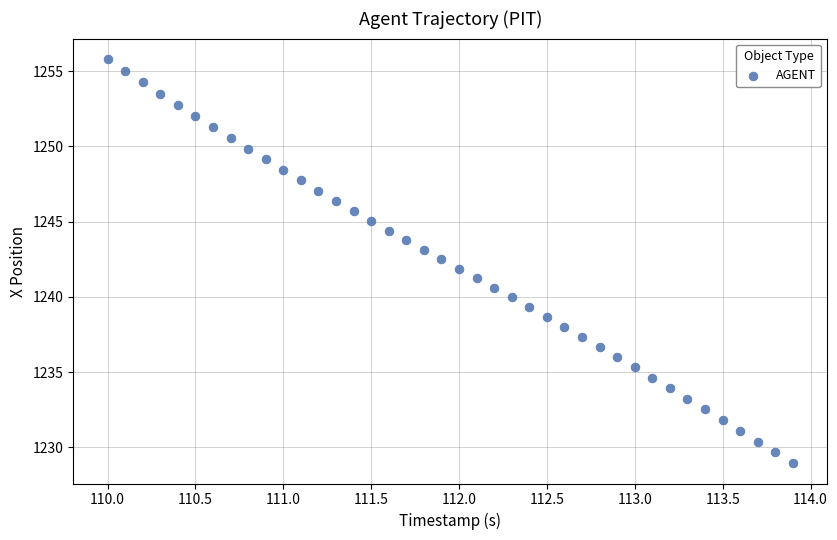

What is the range of X values (max minus min)?

3.9